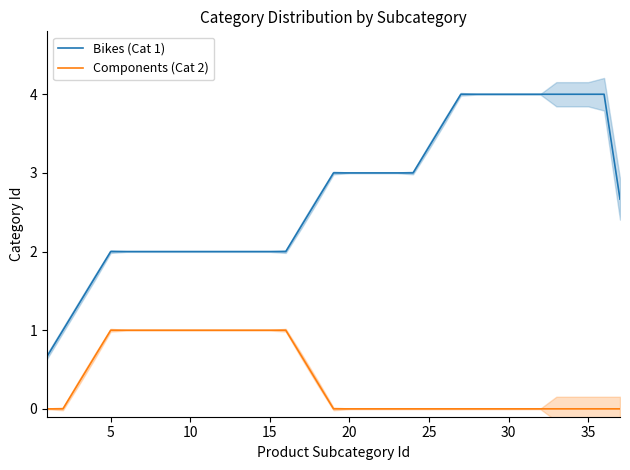

The value of Bikes (Cat 1) at 5 is 2.0. True or false?

True